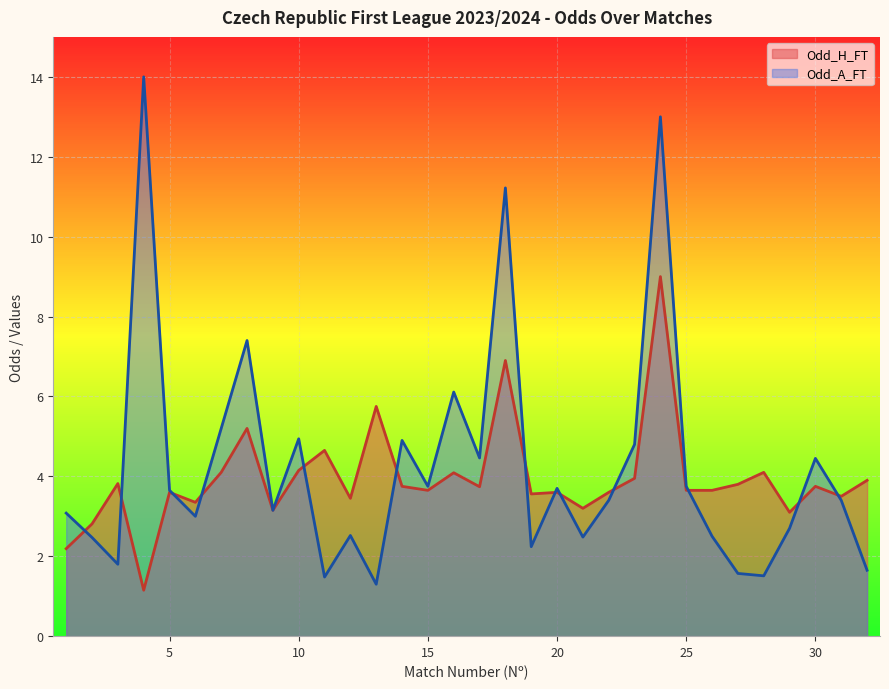

What is the difference between the second highest and second lowest values in the Odd_A_FT series?

11.5